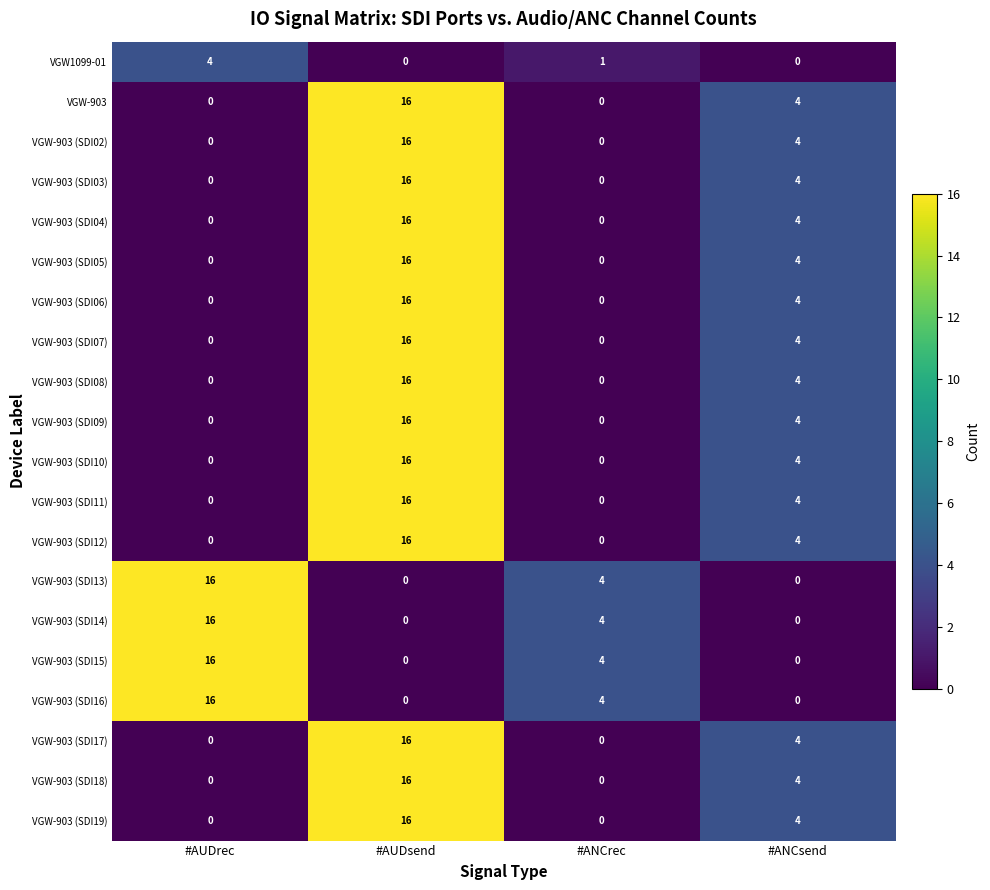

How many distinct data groups are displayed?

20